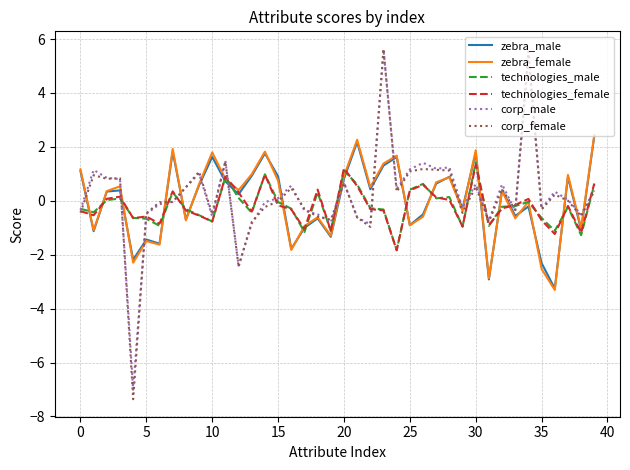

What is the lowest value of the corp_female series?

-7.4